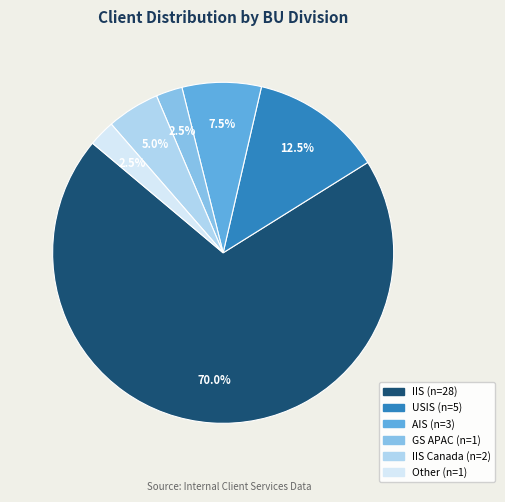

To the nearest percent, what is the difference between the largest and smallest slice percentages?

68%